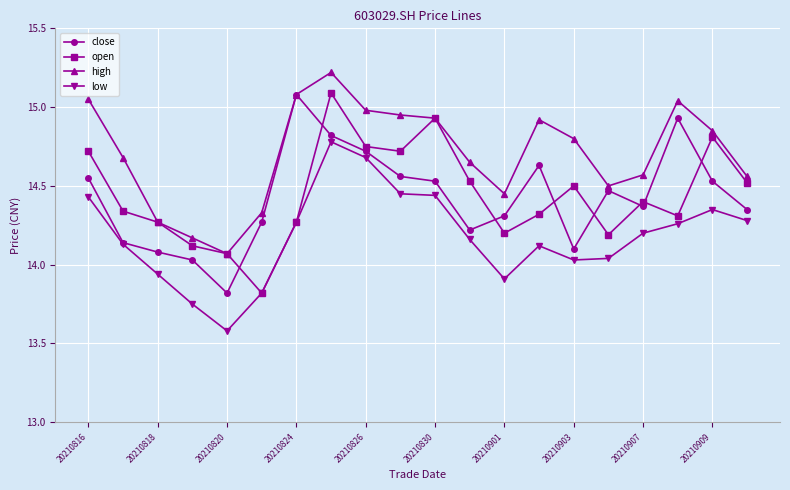

What are all the series names shown in the legend?

close, open, high, low